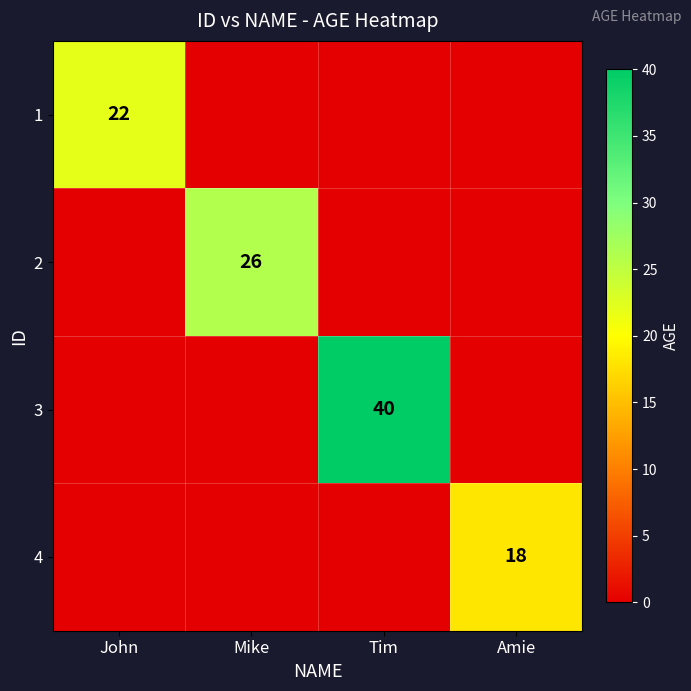

Which label corresponds to the largest value in the chart?

Tim